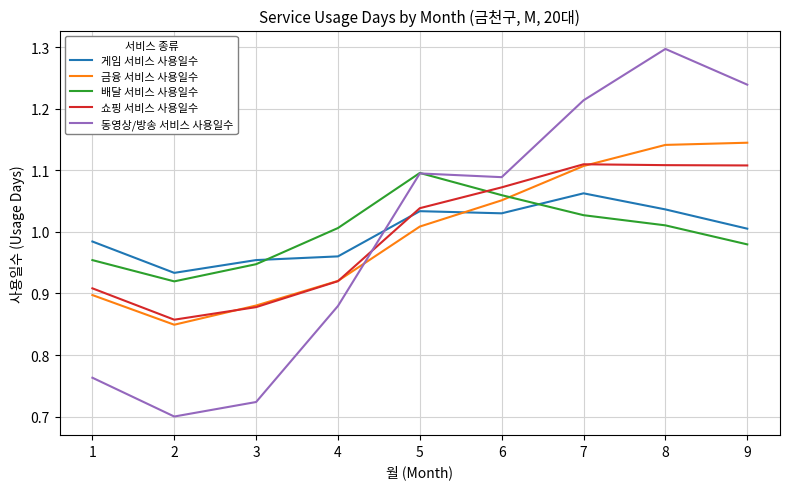

Which series has the largest range (max minus min)?

동영상/방송 서비스 사용일수